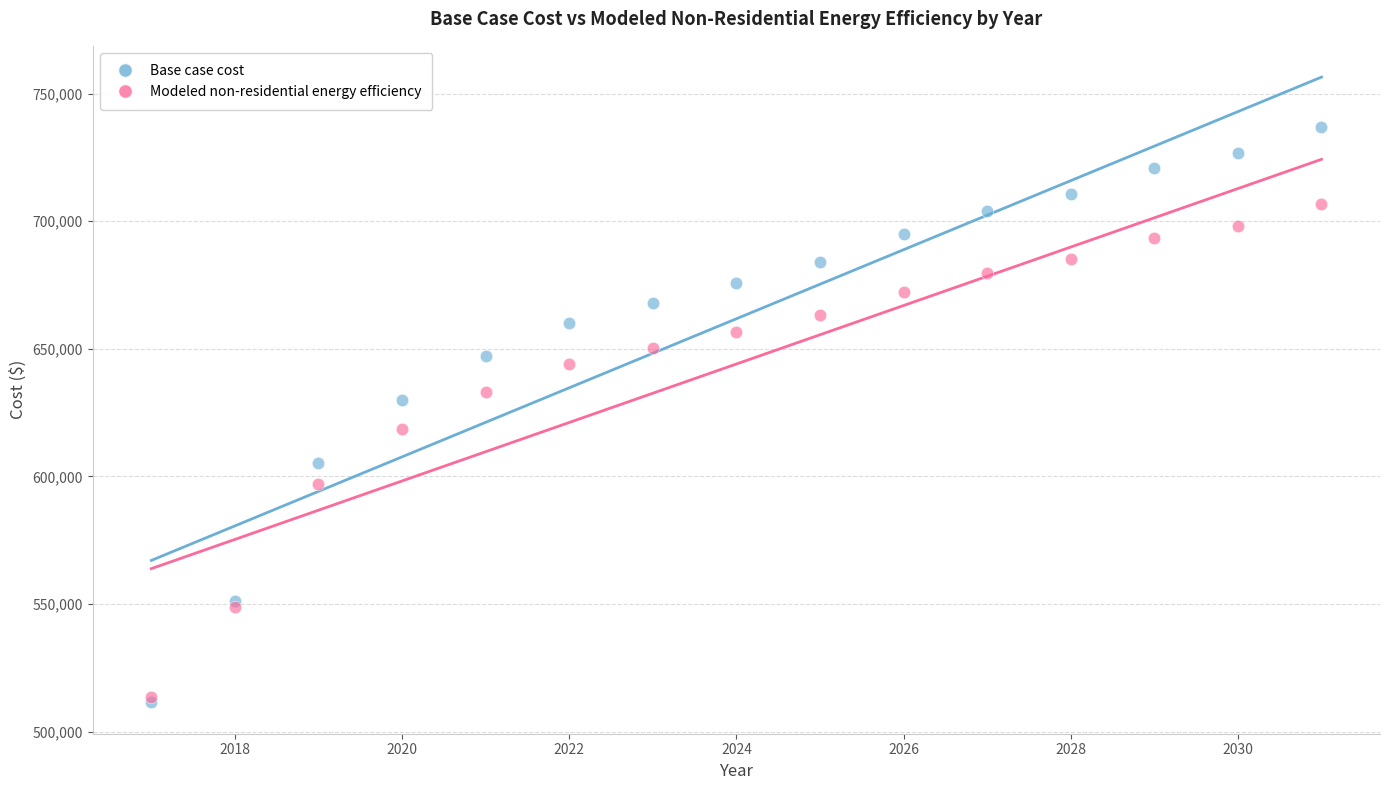

In the Modeled non-residential energy efficiency series, what Y value is closest to 609952?

618622.0